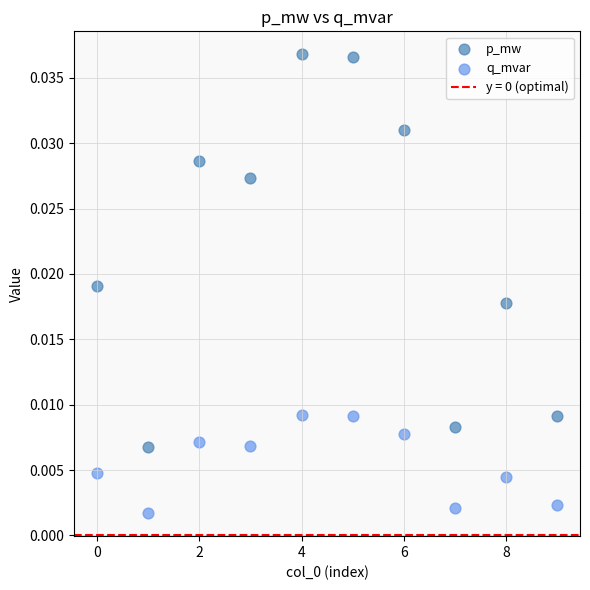

Which series contains the lowest Y value?

q_mvar